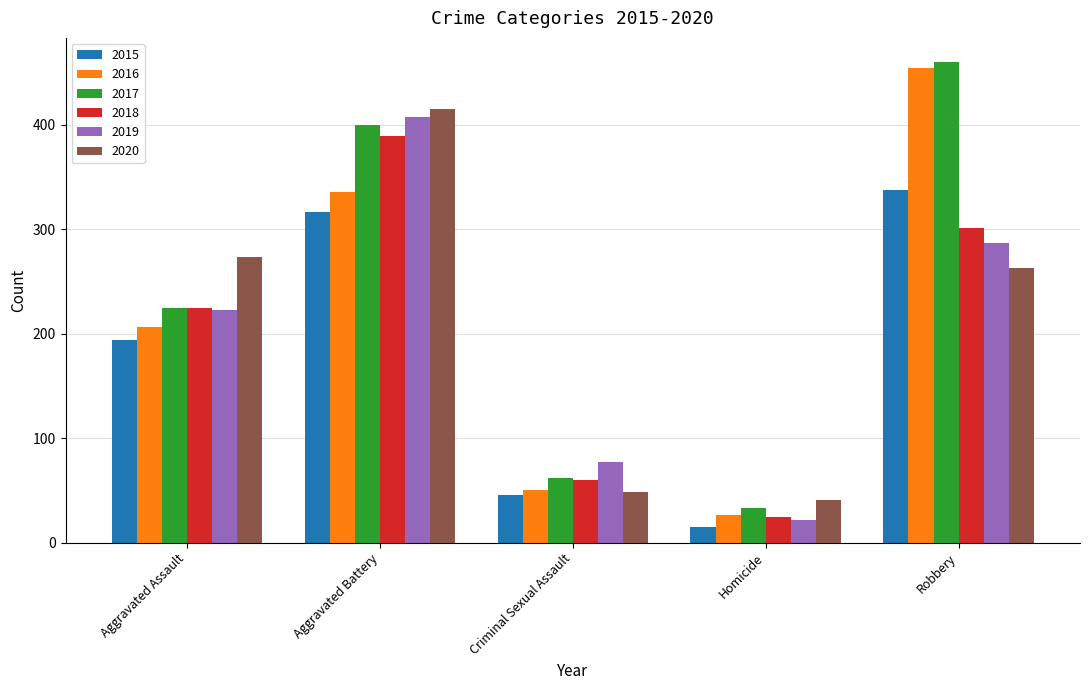

Reading left to right, extract all data points from this chart.

2015: 194	316	46	15	337
2016: 206	336	50	26	454
2017: 225	400	62	33	460
2018: 225	389	60	25	301
2019: 223	407	77	22	287
2020: 273	415	48	41	263